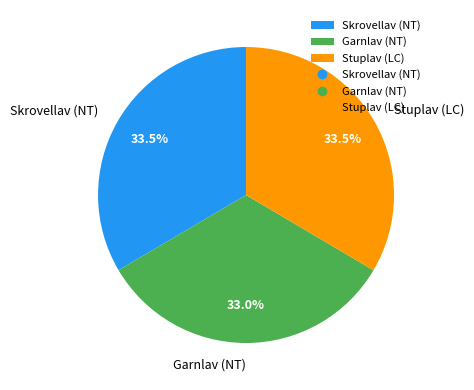

Is it true that Skrovellav (NT) is 21% of the pie?

False